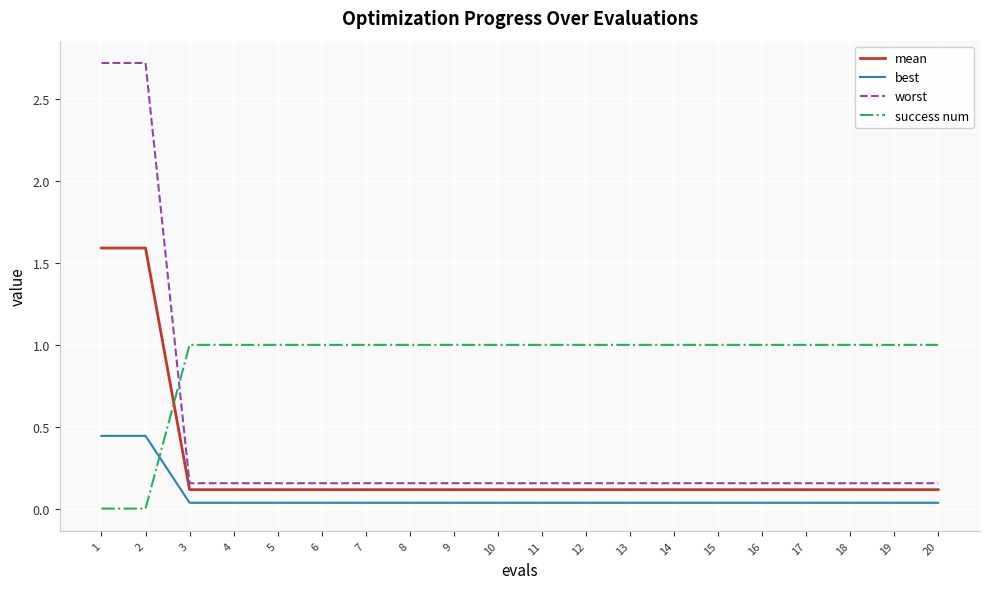

Between 1 and 19, which series saw the biggest shift?

worst